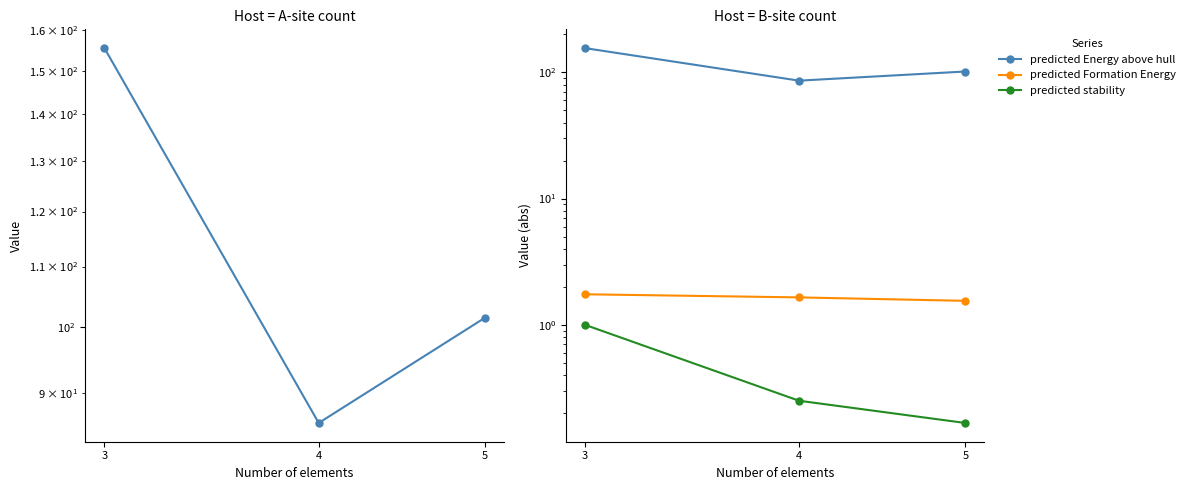

Is it true that predicted stability equals 0.4 at 4?

False